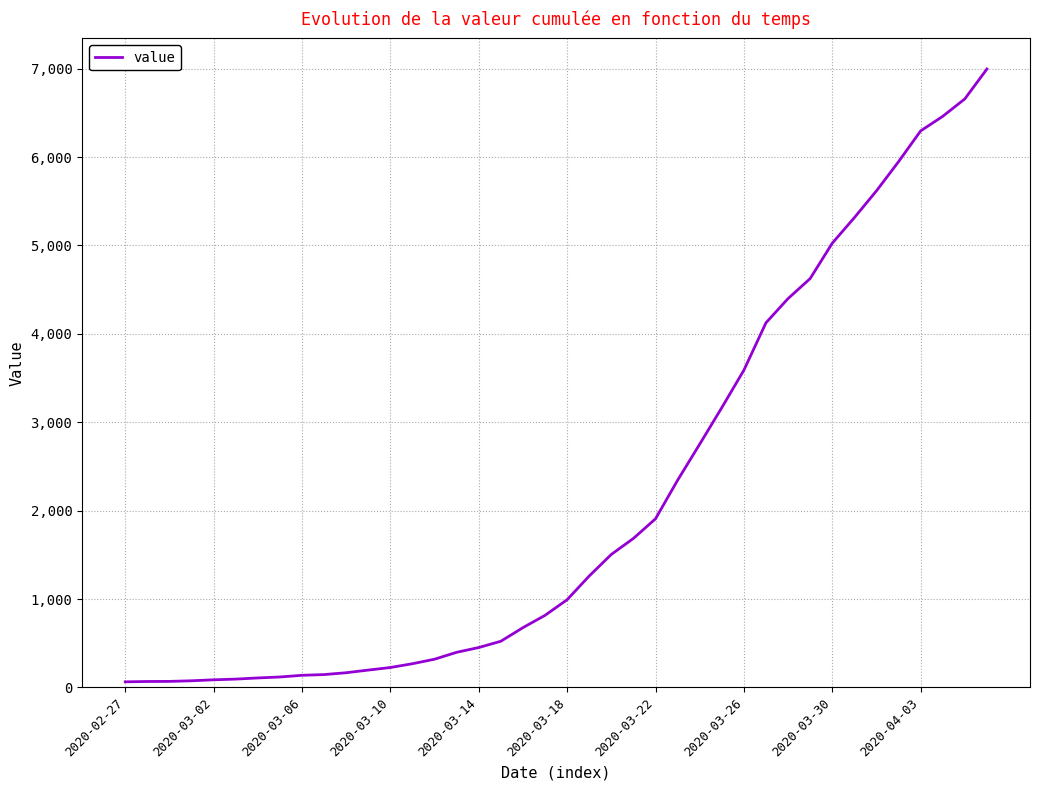

What is the difference between the maximum and minimum values?

6931